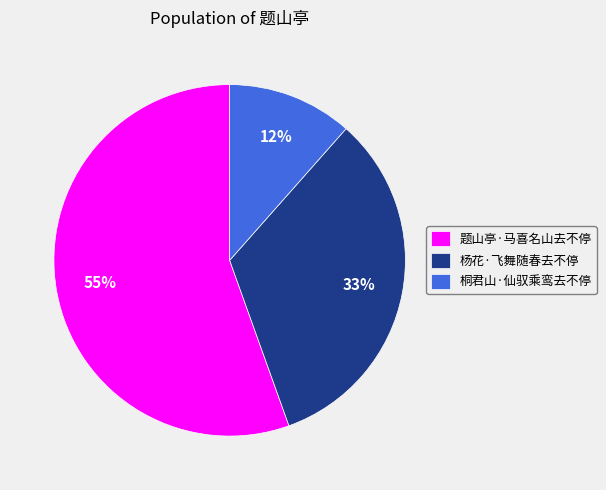

Count the number of slices in the pie.

3